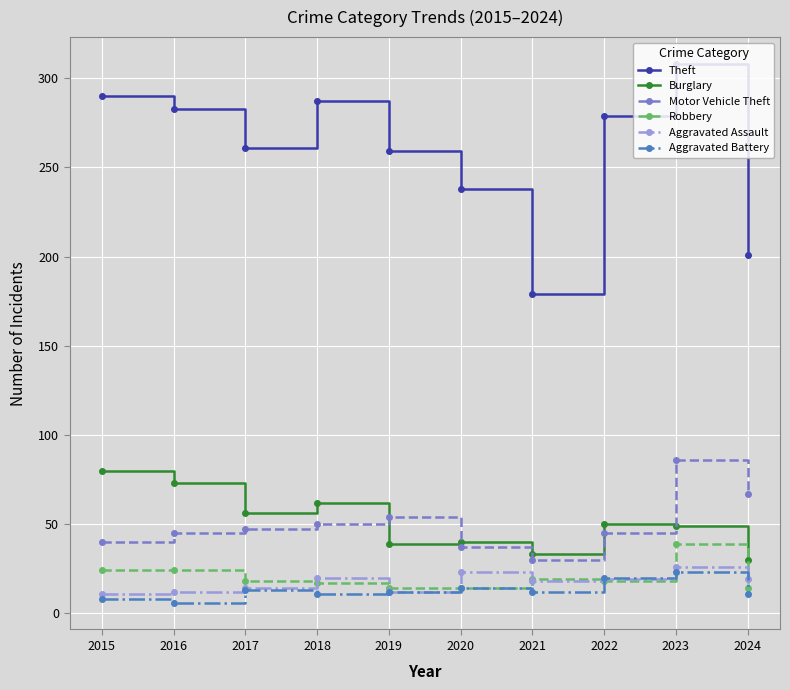

How many lines are shown in the chart?

6